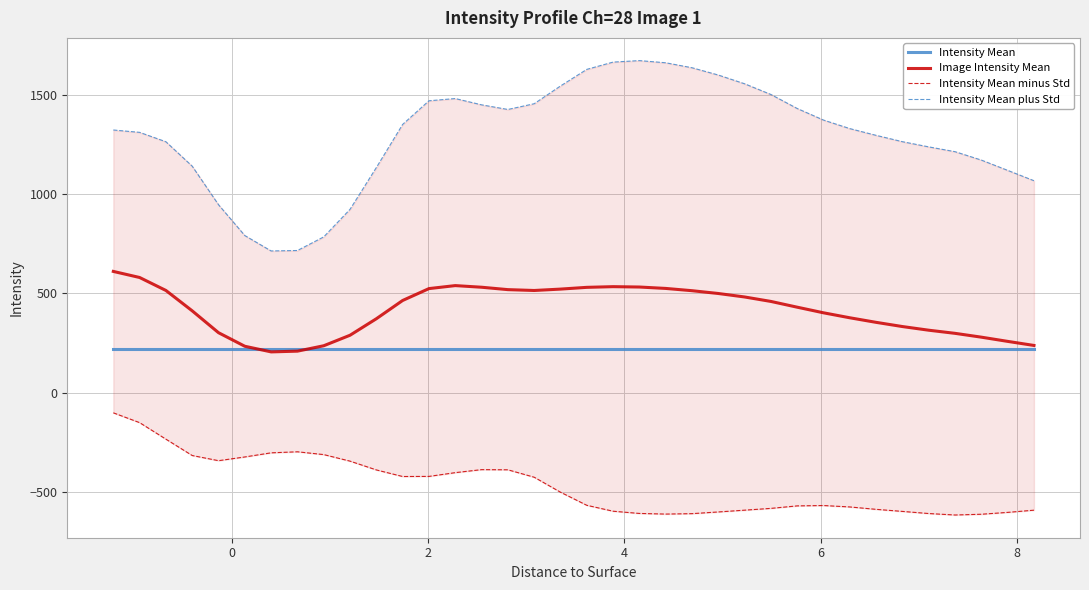

What are all the series names shown in the legend?

Intensity Mean, Image Intensity Mean, Intensity Mean minus Std, Intensity Mean plus Std